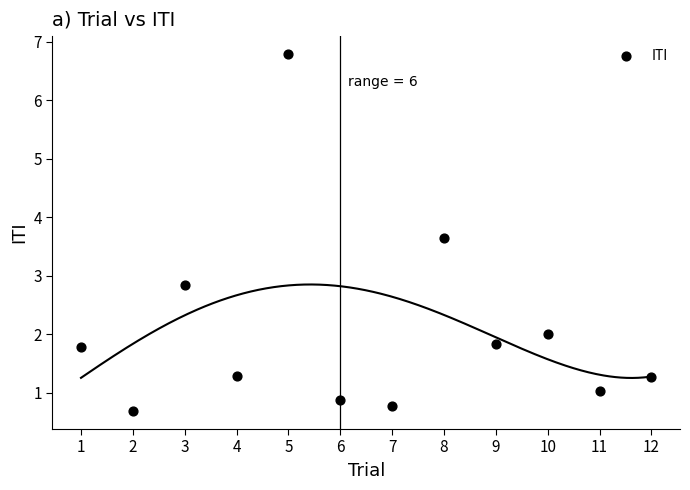

What Y value in the scatter plot is closest to 3?

2.8